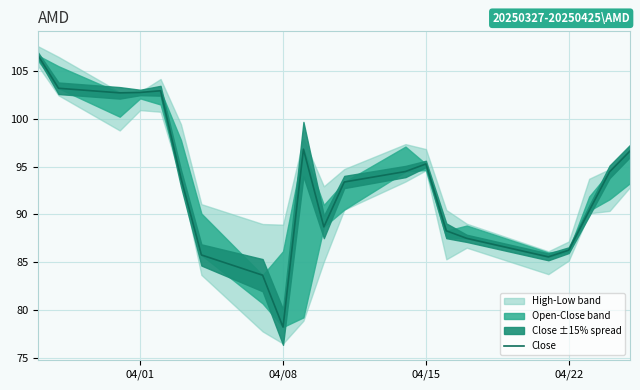

What is the maximum value shown in the chart?

106.7